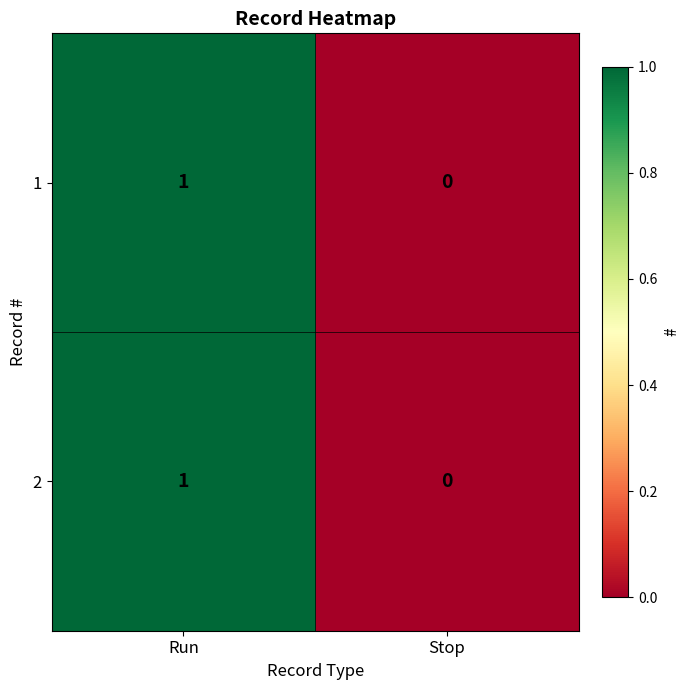

Is it true that 2 equals 2 at Run?

False